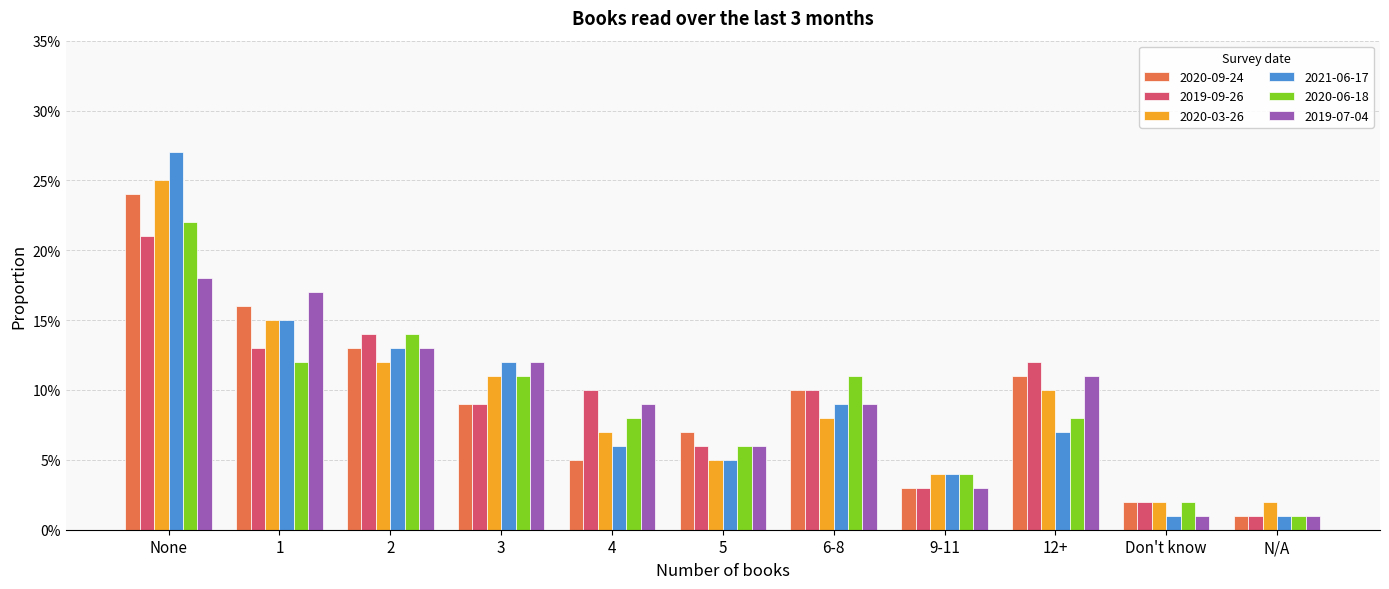

Reading left to right, transcribe all the data shown in this chart.

2020-09-24: None=0.2	1=0.2	2=0.1	3=0.1	4=0.1	5=0.1	6-8=0.1	9-11=0.0	12+=0.1	Don't know=0.0	N/A=0.0
2019-09-26: None=0.2	1=0.1	2=0.1	3=0.1	4=0.1	5=0.1	6-8=0.1	9-11=0.0	12+=0.1	Don't know=0.0	N/A=0.0
2020-03-26: None=0.2	1=0.1	2=0.1	3=0.1	4=0.1	5=0.1	6-8=0.1	9-11=0.0	12+=0.1	Don't know=0.0	N/A=0.0
2021-06-17: None=0.3	1=0.1	2=0.1	3=0.1	4=0.1	5=0.1	6-8=0.1	9-11=0.0	12+=0.1	Don't know=0.0	N/A=0.0
2020-06-18: None=0.2	1=0.1	2=0.1	3=0.1	4=0.1	5=0.1	6-8=0.1	9-11=0.0	12+=0.1	Don't know=0.0	N/A=0.0
2019-07-04: None=0.2	1=0.2	2=0.1	3=0.1	4=0.1	5=0.1	6-8=0.1	9-11=0.0	12+=0.1	Don't know=0.0	N/A=0.0